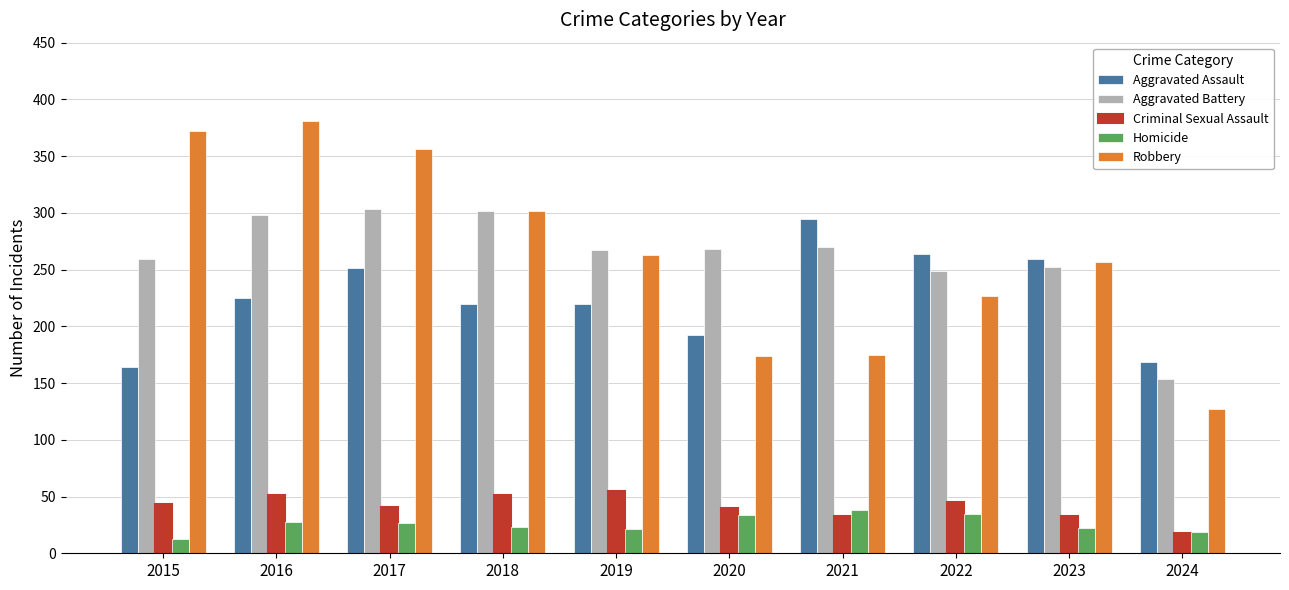

At which label does Homicide first exceed 27?

2016